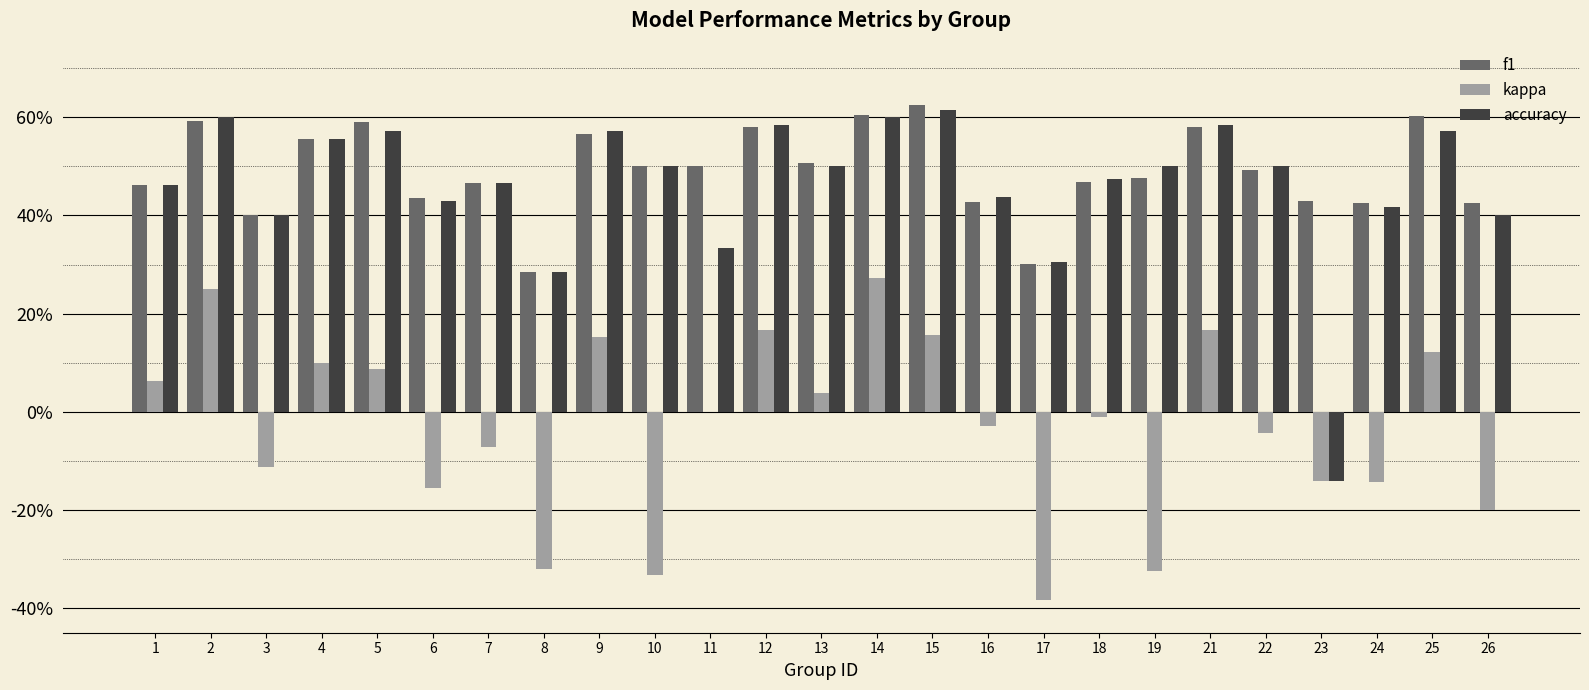

Where is f1 nearest to the value 0?

8